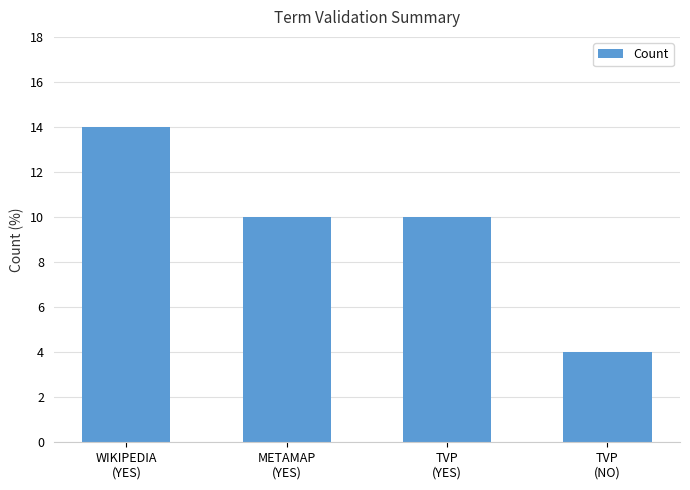

What is the average value?

10